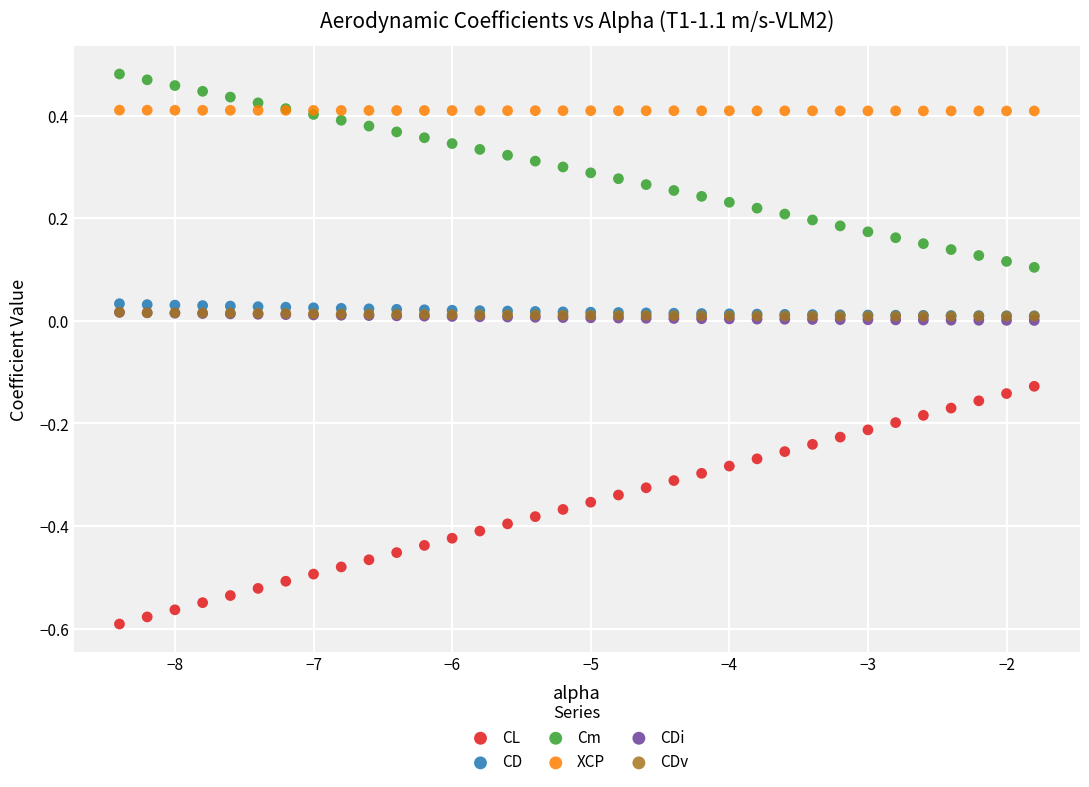

Which series reaches the minimum Y coordinate?

CL